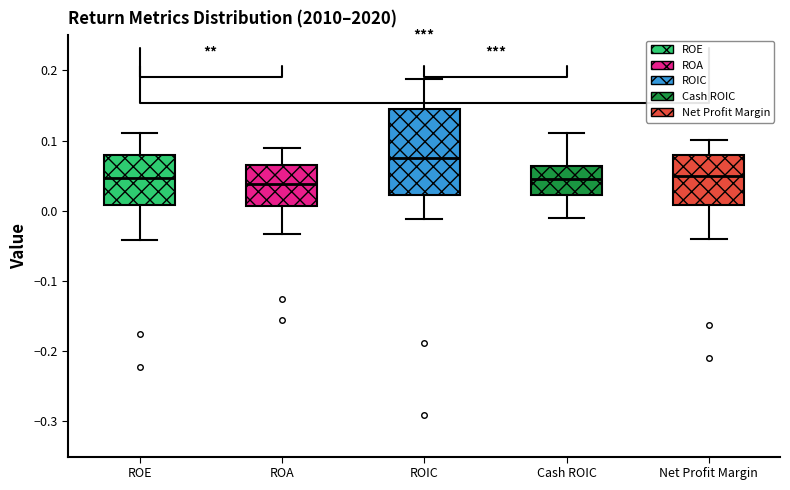

Reading left to right, transcribe this box plot: for each box, give where its median line is, the range the box spans, and where its two whiskers end, as read against the y-axis. The values are not printed on the chart, so give them approximately, as read against the axis.

ROE: median 0.05, box 0.01 to 0.08, whiskers -0.04 to 0.11
ROA: median 0.04, box 0.01 to 0.06, whiskers -0.03 to 0.09
ROIC: median 0.08, box 0.02 to 0.14, whiskers -0.01 to 0.19
Cash ROIC: median 0.05, box 0.02 to 0.06, whiskers -0.01 to 0.11
Net Profit Margin: median 0.05, box 0.01 to 0.08, whiskers -0.04 to 0.10